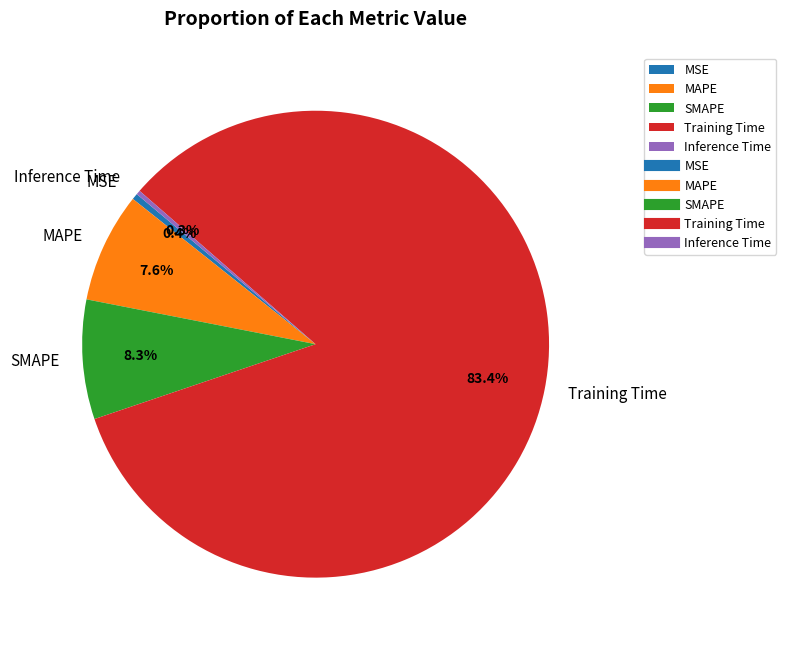

To the nearest percent, what percentage of the pie is MAPE?

8%